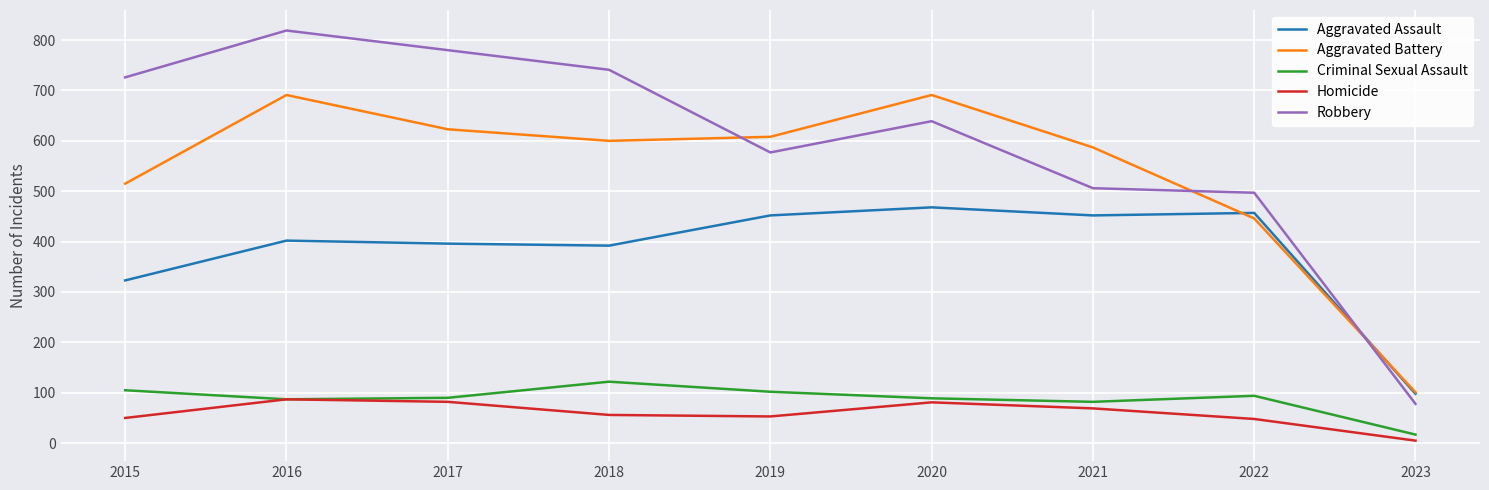

Which series has the widest spread of values?

Robbery